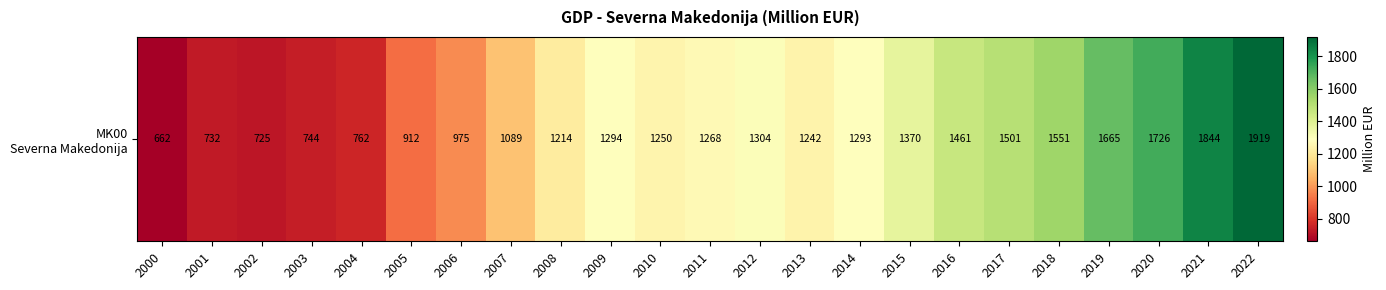

What is the maximum value shown in the chart?

1918.7